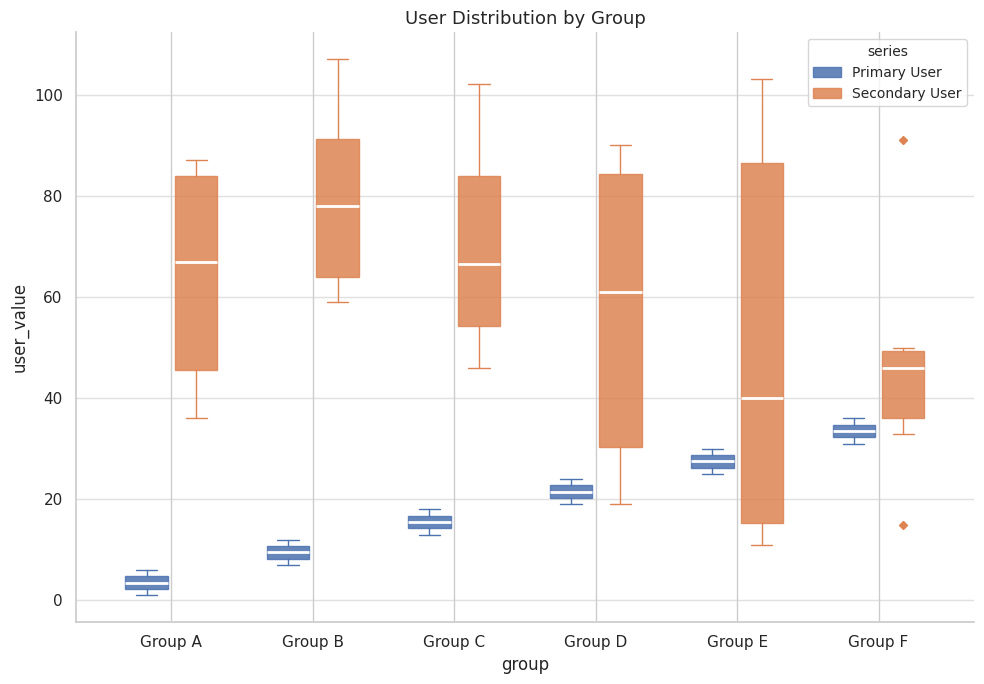

Where is the upper edge of the box for Group B (Secondary User) on the y-axis? The values are not printed on the chart, so give them approximately, as read against the axis.

92